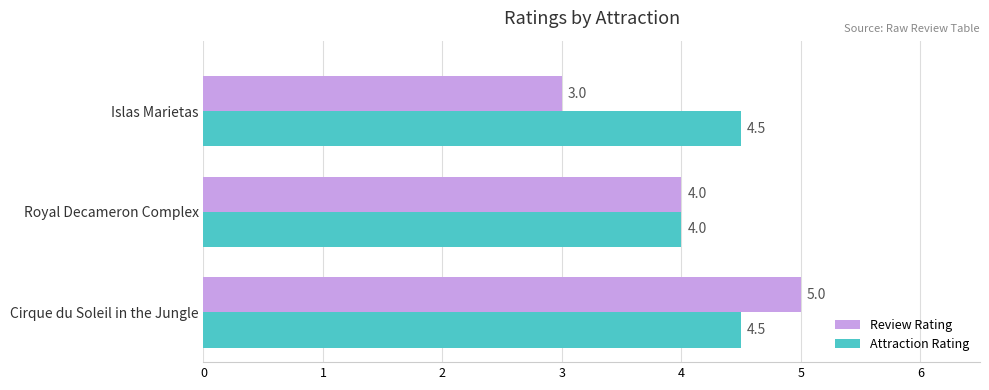

The value of Review Rating at Cirque du Soleil in the Jungle is 1.5. True or false?

False